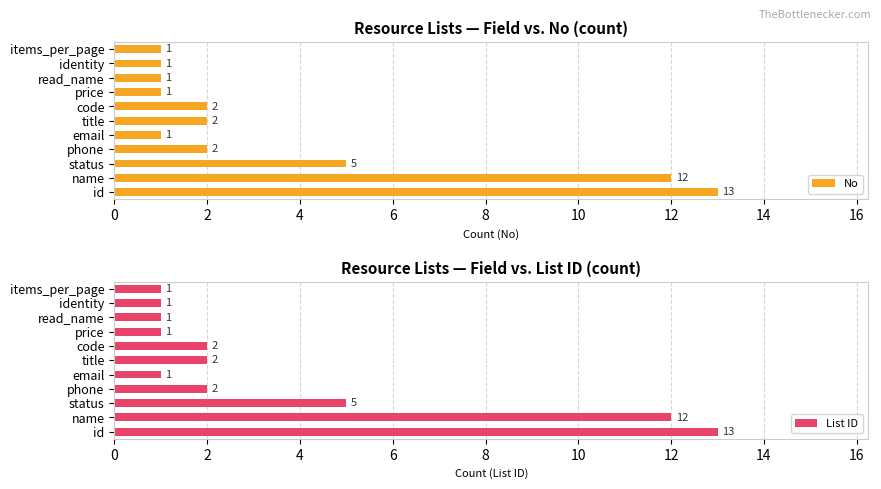

What is the maximum value shown in the chart?

13